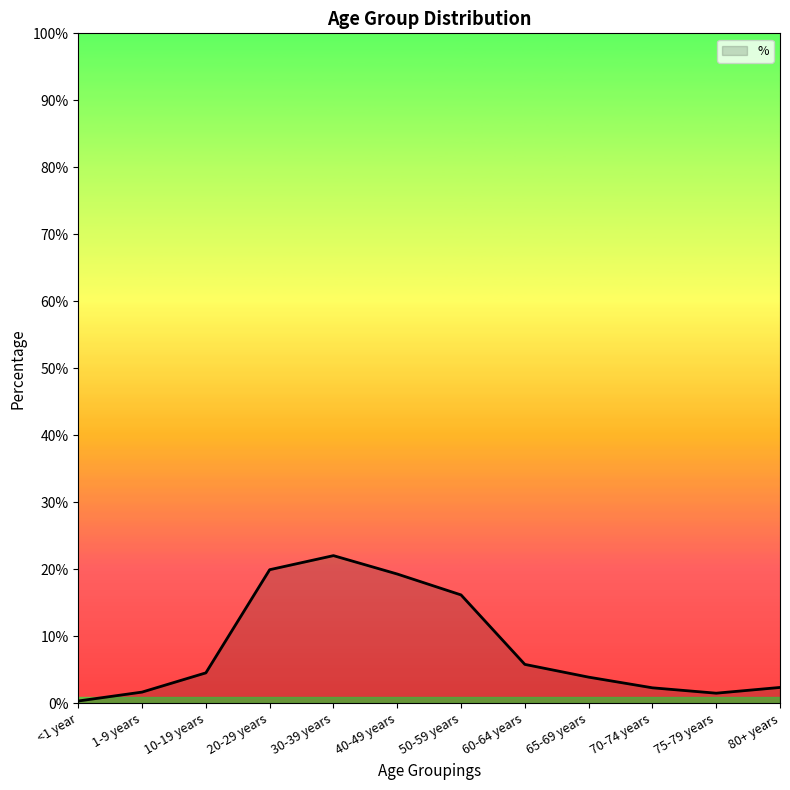

Does the chart have visible grid lines?

No